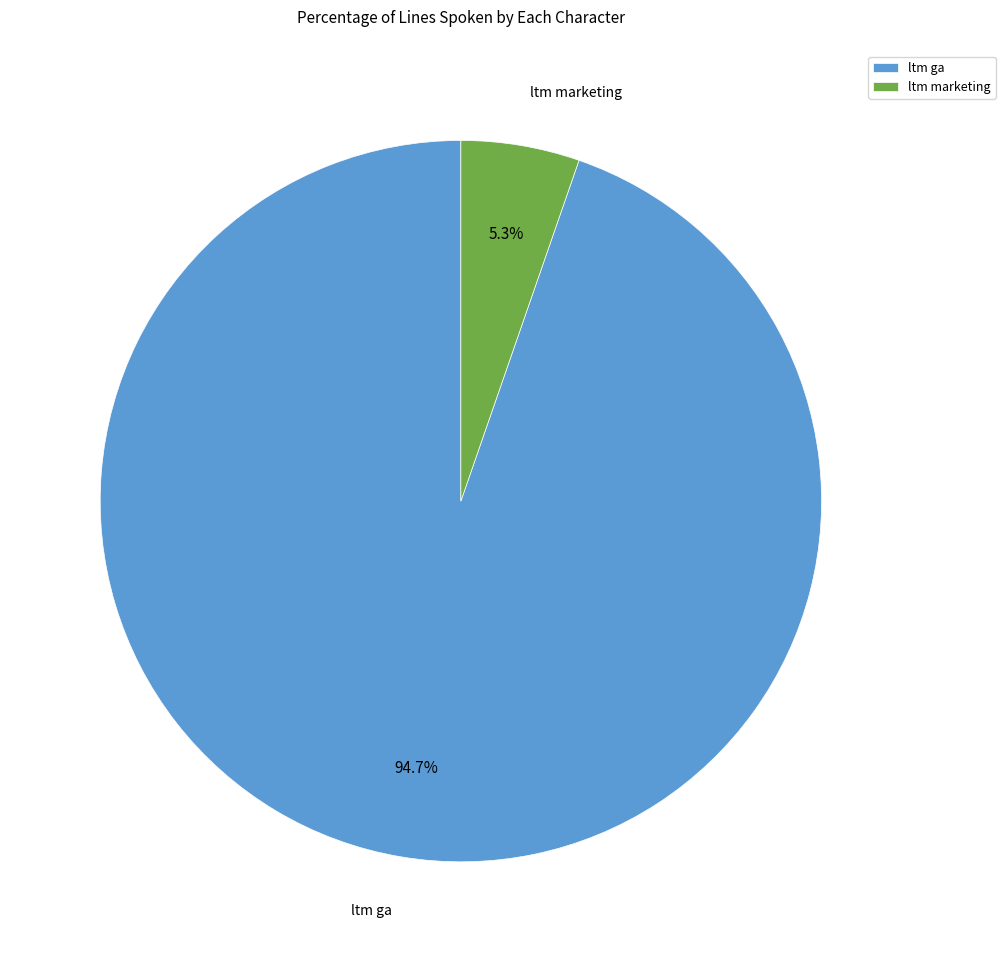

Rank the categories by value from highest to lowest.

ltm ga, ltm marketing